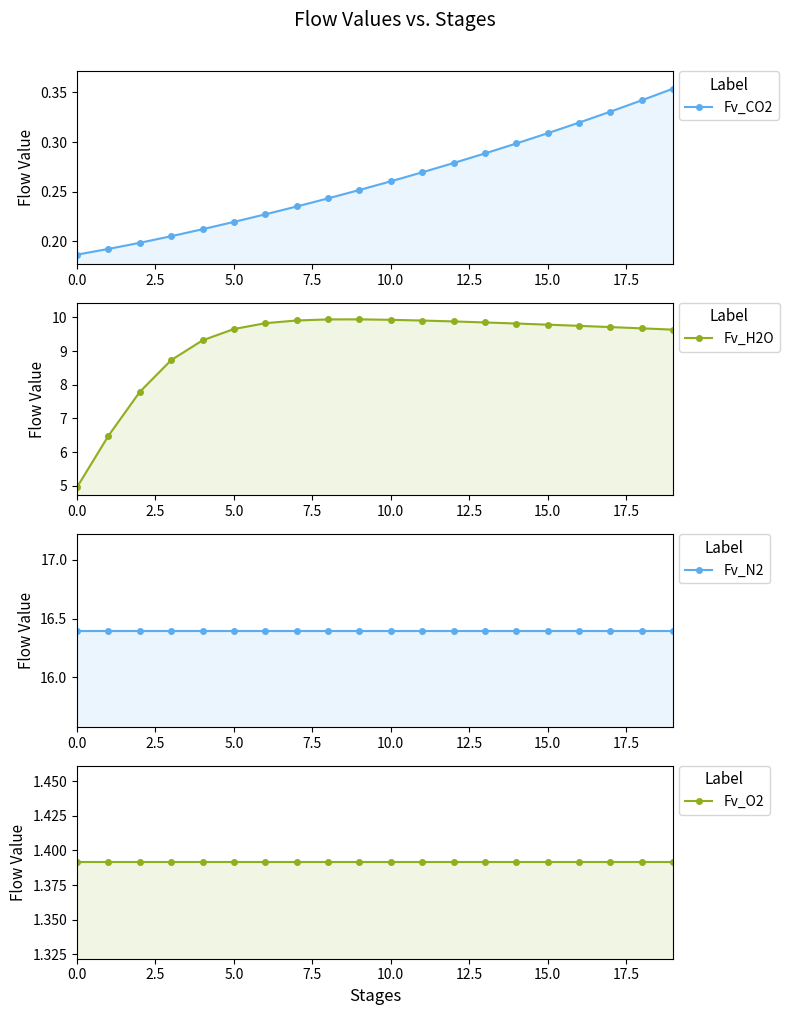

True or false: Fv_H2O and Fv_CO2 intersect in this chart.

False